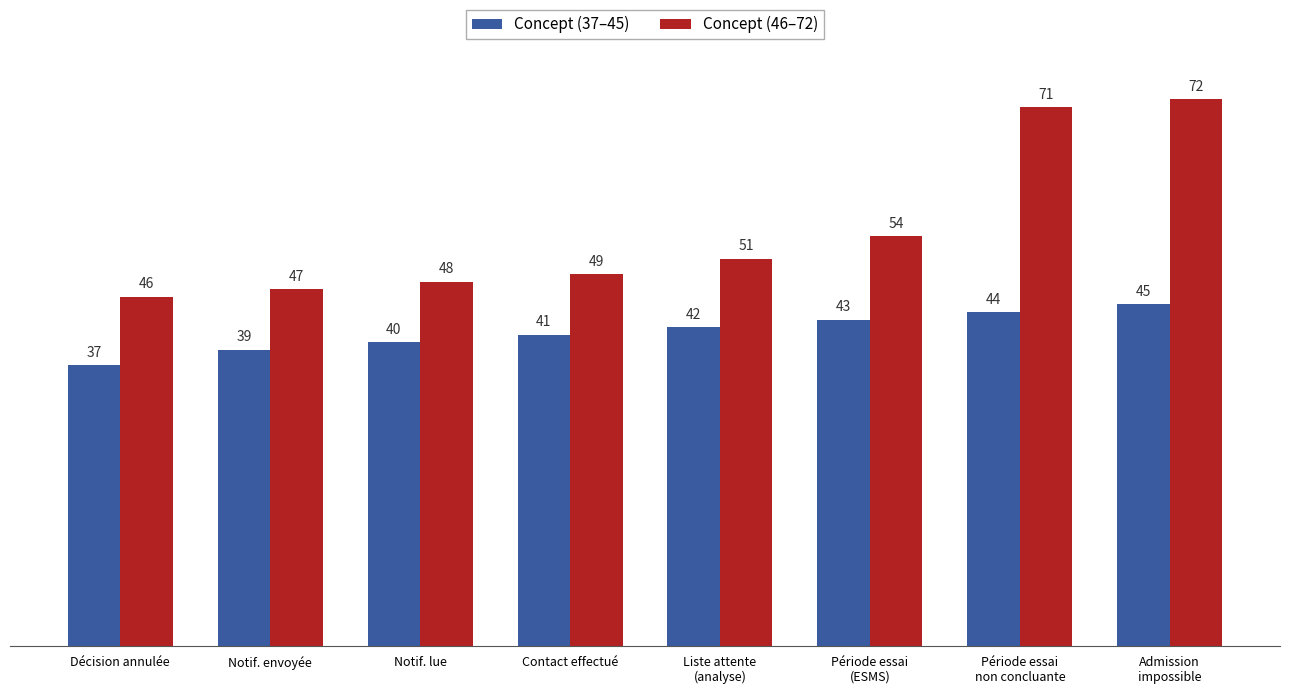

The Concept (46–72) series shows 24 at Contact effectué. True or false?

False